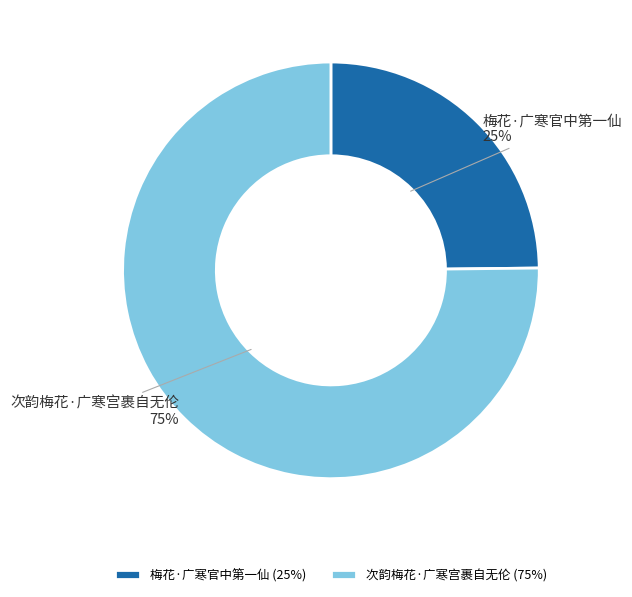

To the nearest percent, what percentage of the pie is 梅花·广寒官中第一仙?

25%